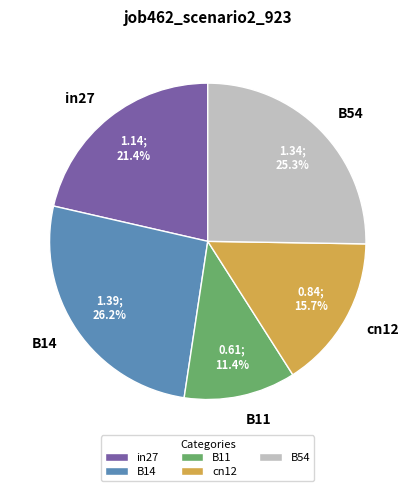

Is there a majority slice in this chart?

No